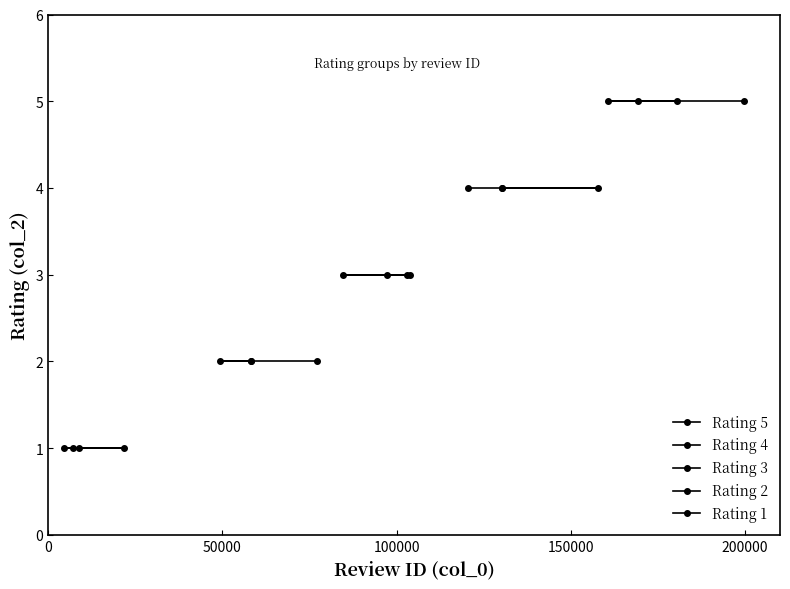

At 0, list the series in order from smallest to largest.

Rating 1, Rating 2, Rating 3, Rating 4, Rating 5